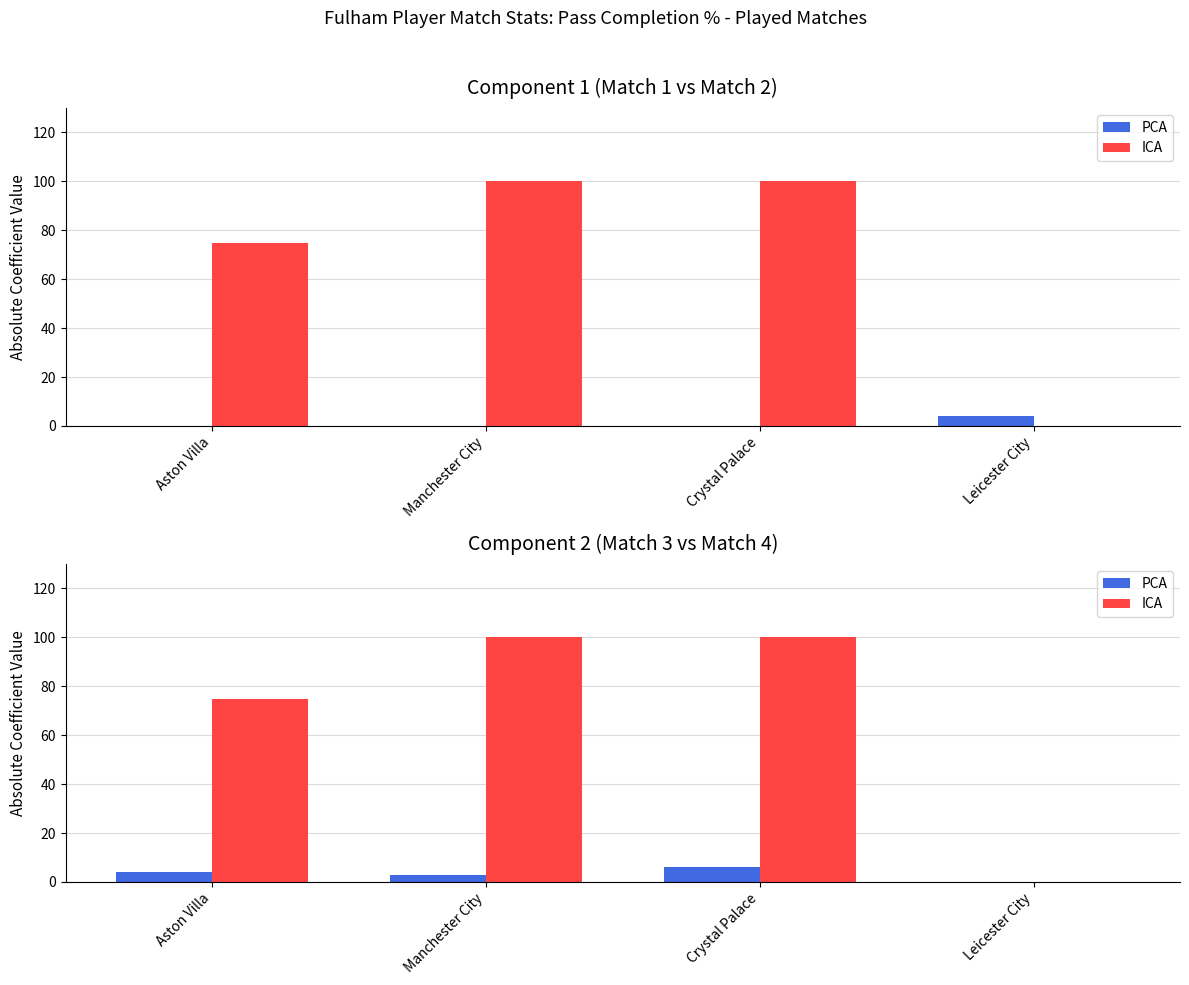

What value does the PCA series have at Manchester City?

3